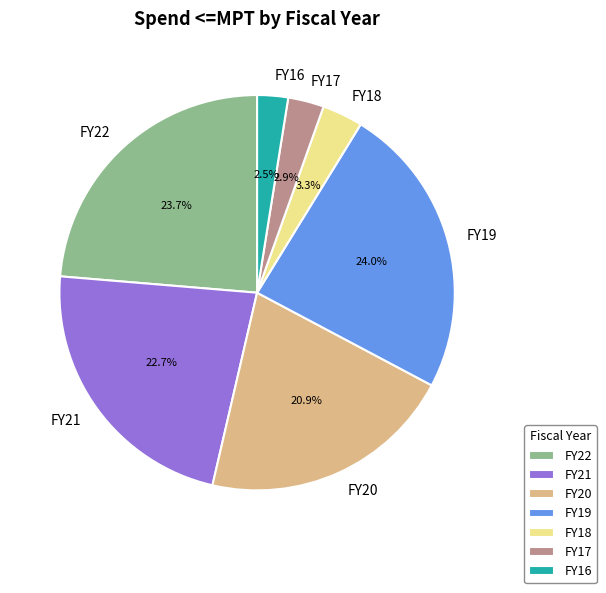

To the nearest percent, what is the combined percentage of FY17 and FY19?

27%